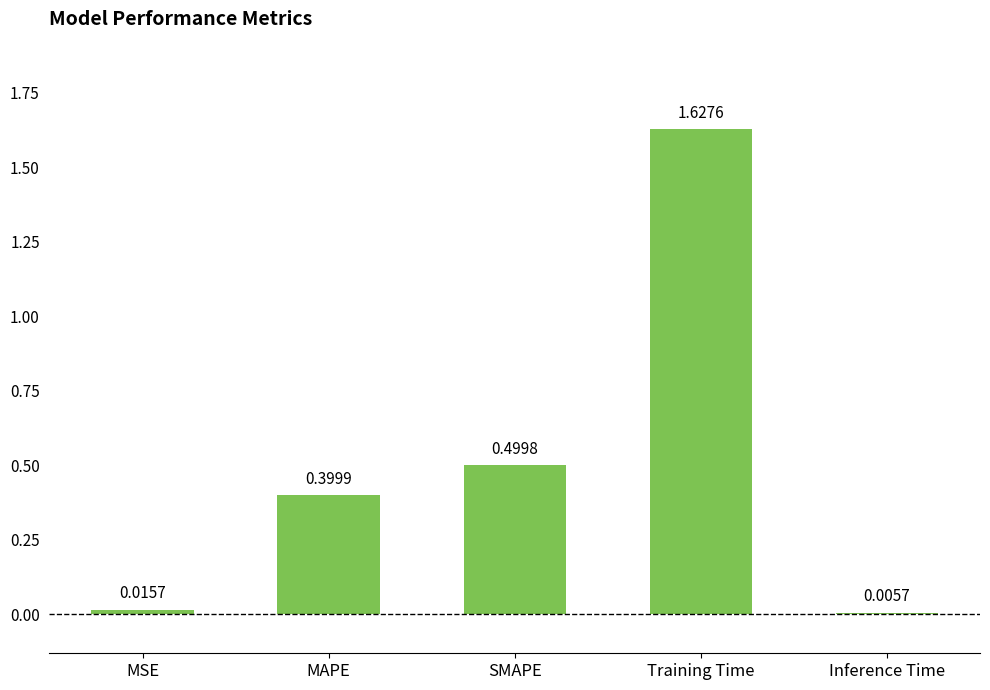

At which category does the chart reach its peak across all series?

Training Time